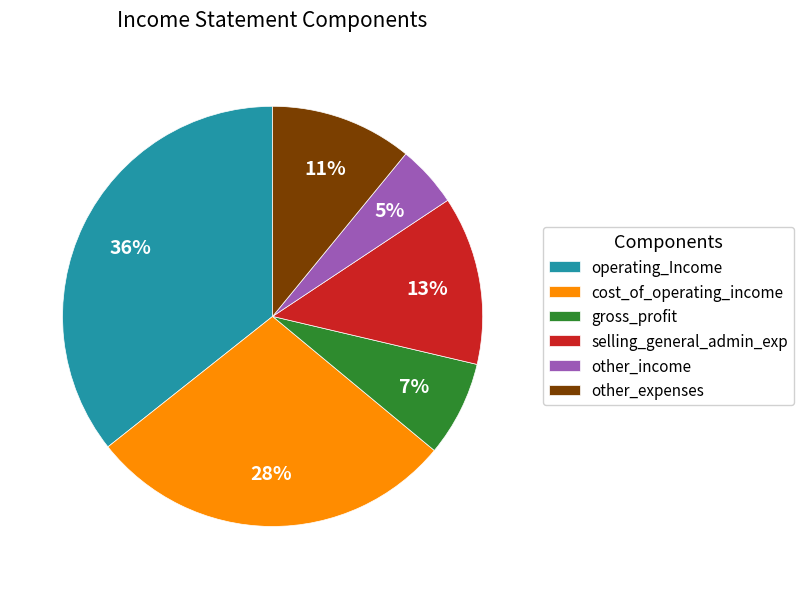

Which category has the smallest portion of the pie?

other_income